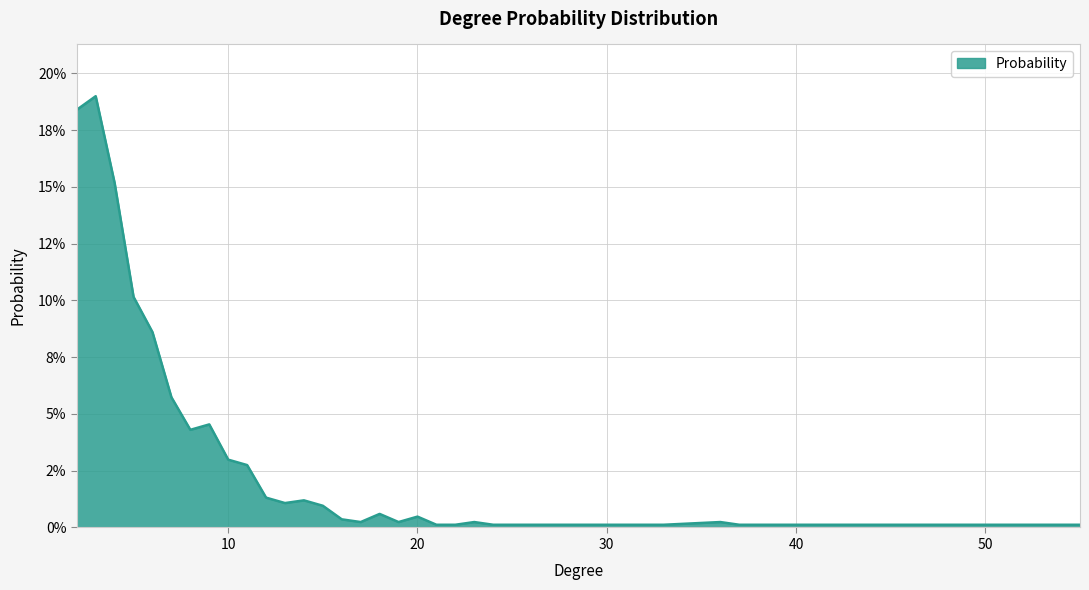

What is the greatest value displayed?

0.2